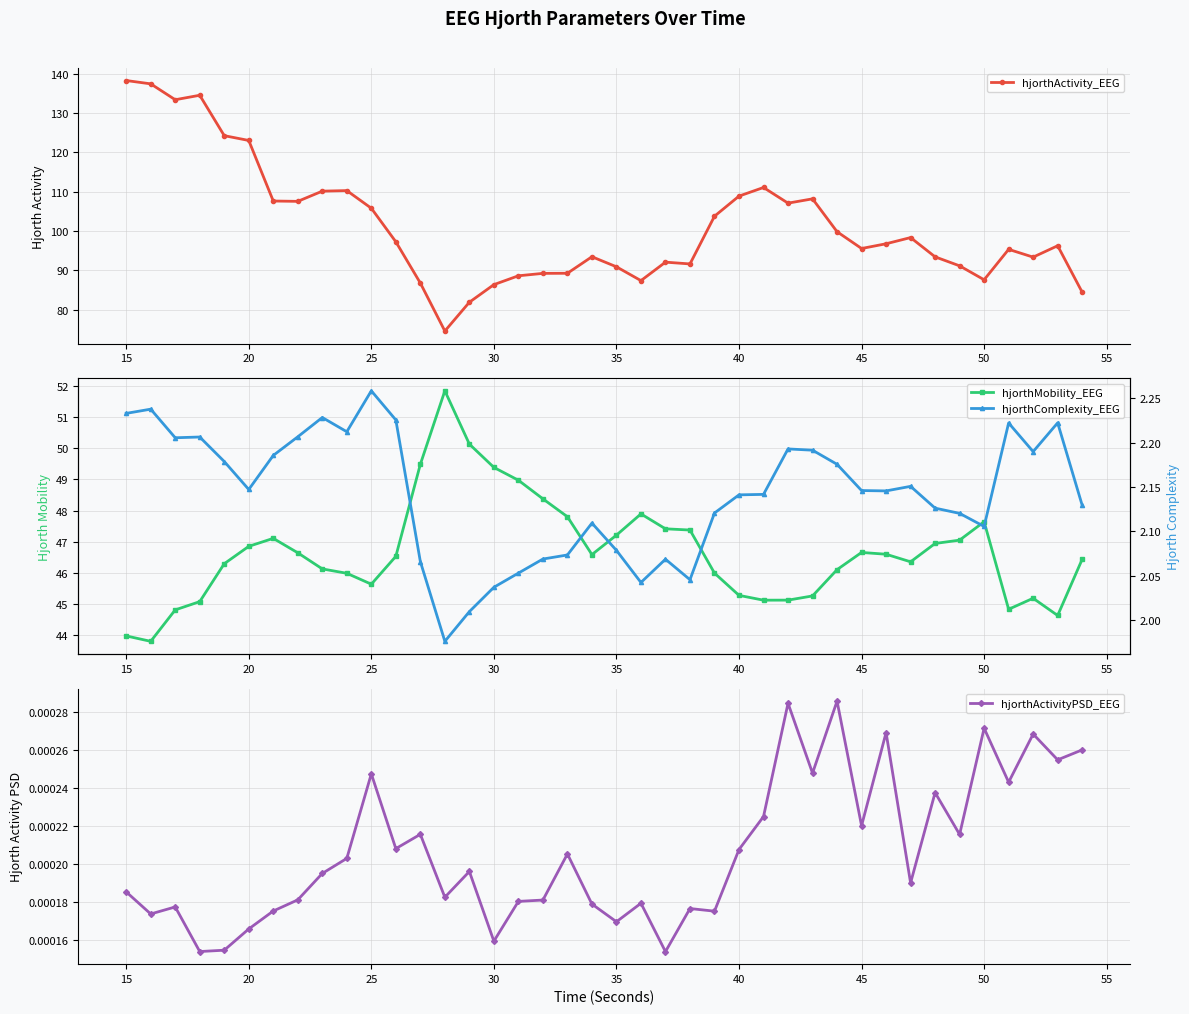

What is the sum of the hjorthActivity_EEG values at 45 and 20?

218.6